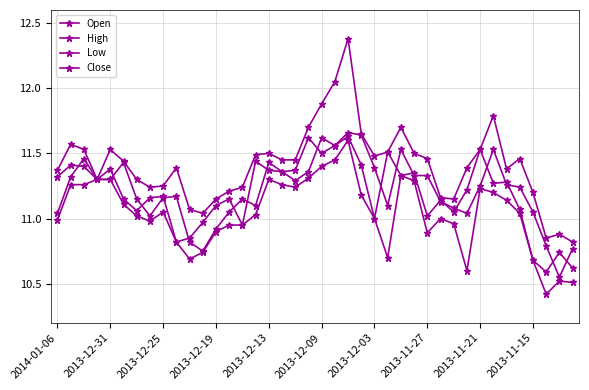

True or false: Low and Close cross at least once.

False